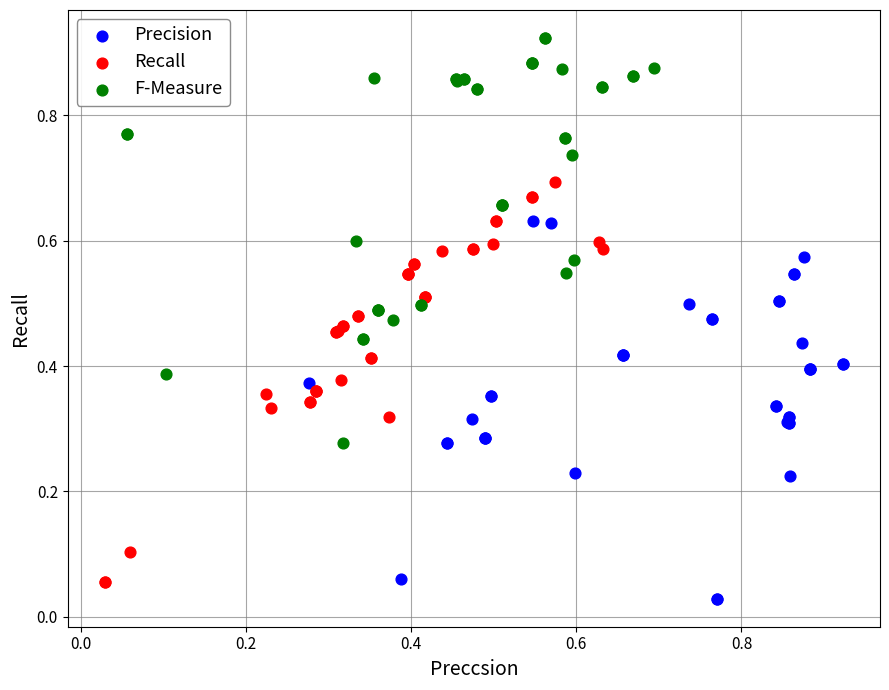

Which series has the widest spread of Y values?

F-Measure